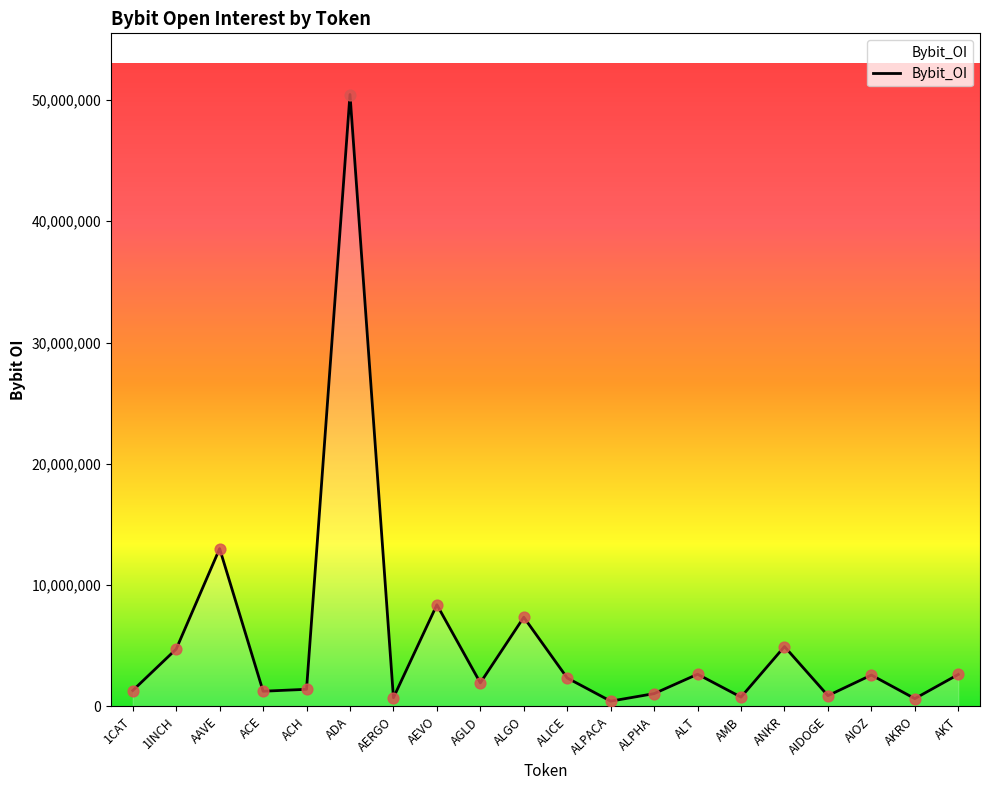

Approximately how many times larger is the value at AEVO compared to ALICE?

3.6